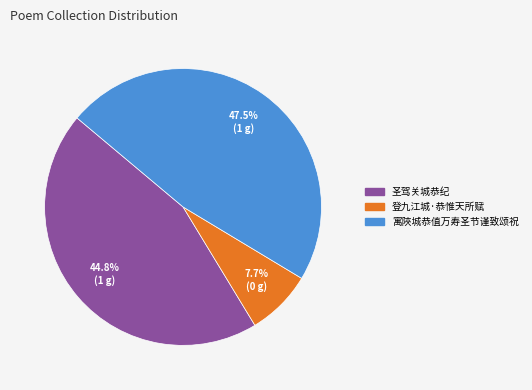

What percentage is the 圣驾关城恭纪 slice, to the nearest percent?

45%